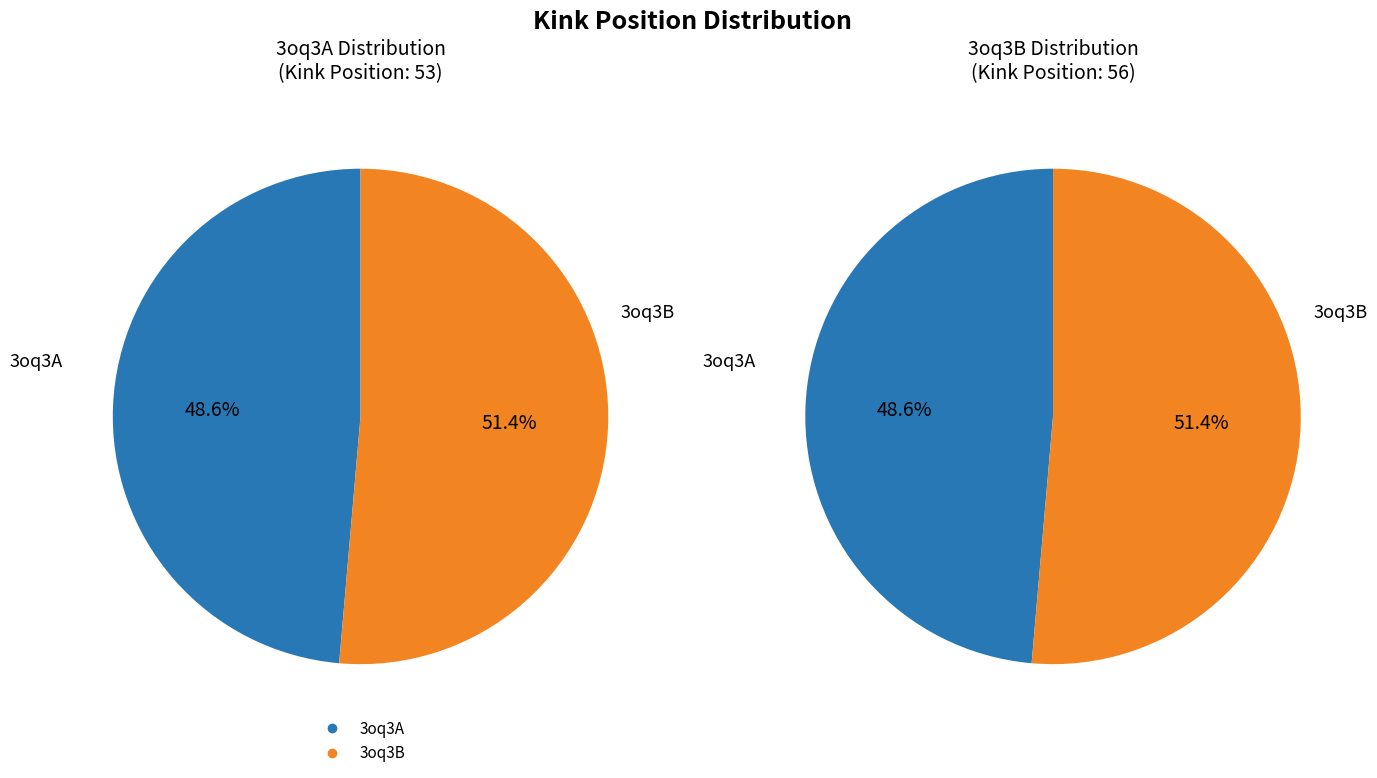

What portion of the pie excludes 3oq3B?

48.6%